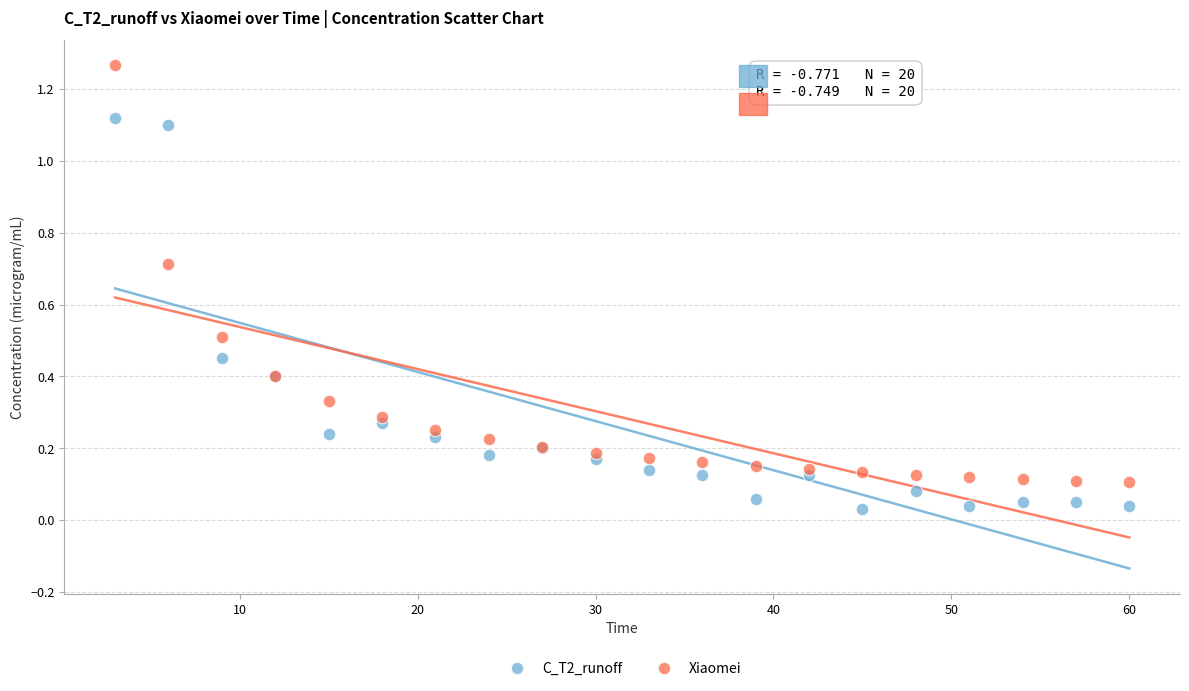

Which series has the widest spread of Y values?

Xiaomei